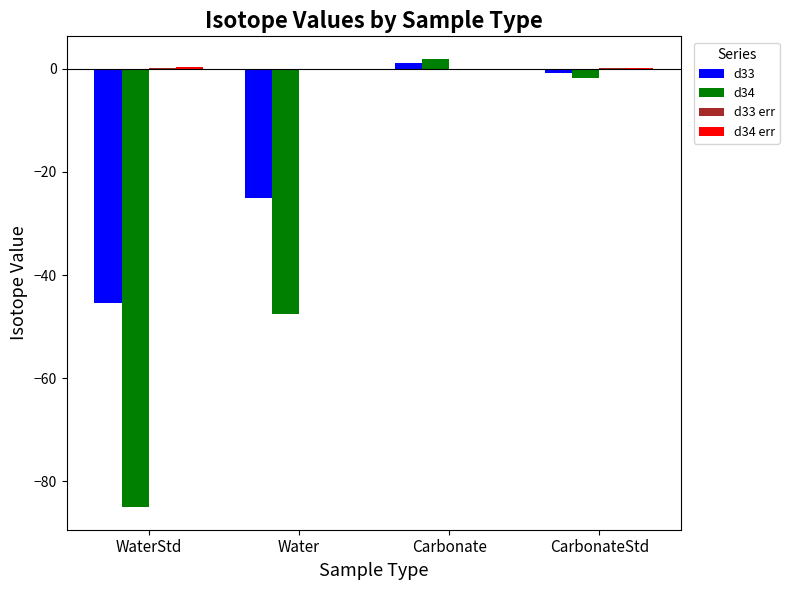

Is the value of d33 at CarbonateStd greater than the value of d34 at Carbonate?

No